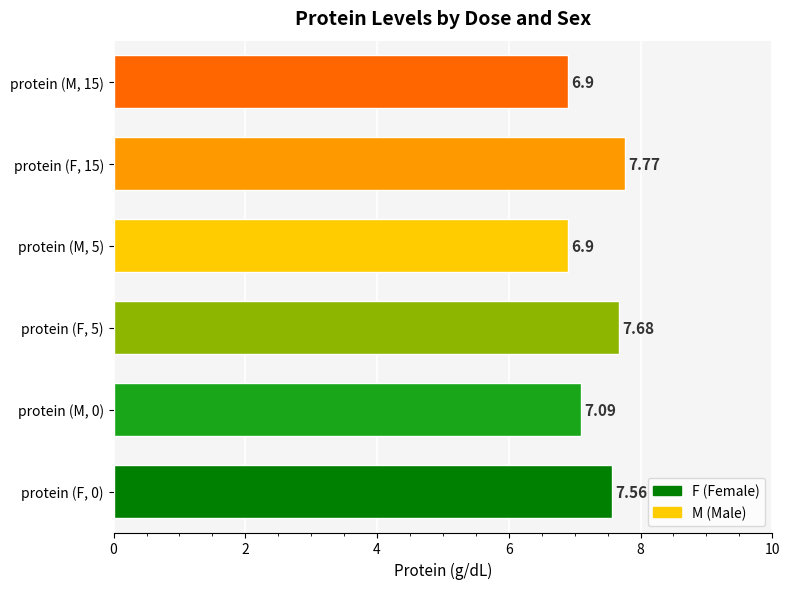

What are all the series names shown in the legend?

F, M